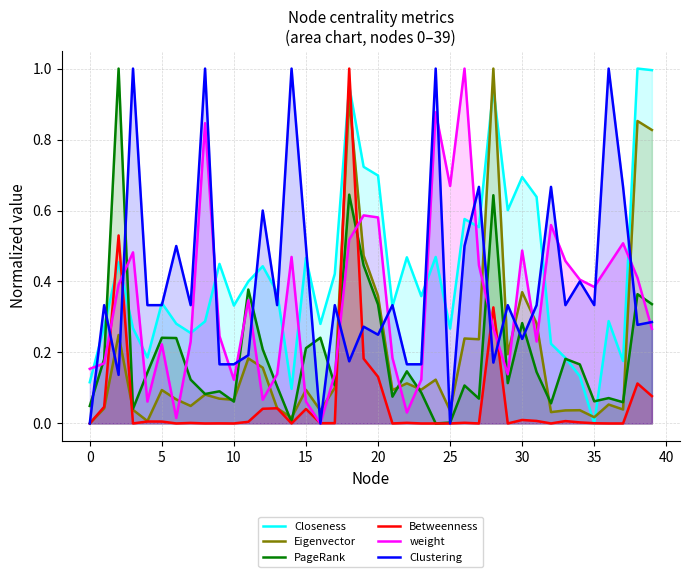

True or false: weight and Closeness intersect in this chart.

True